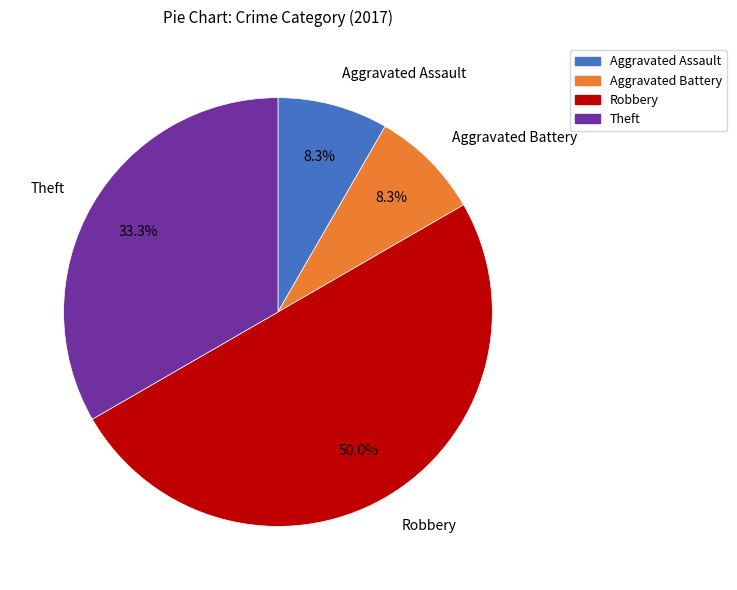

Approximately how many times larger is the value at Theft compared to Robbery?

0.7